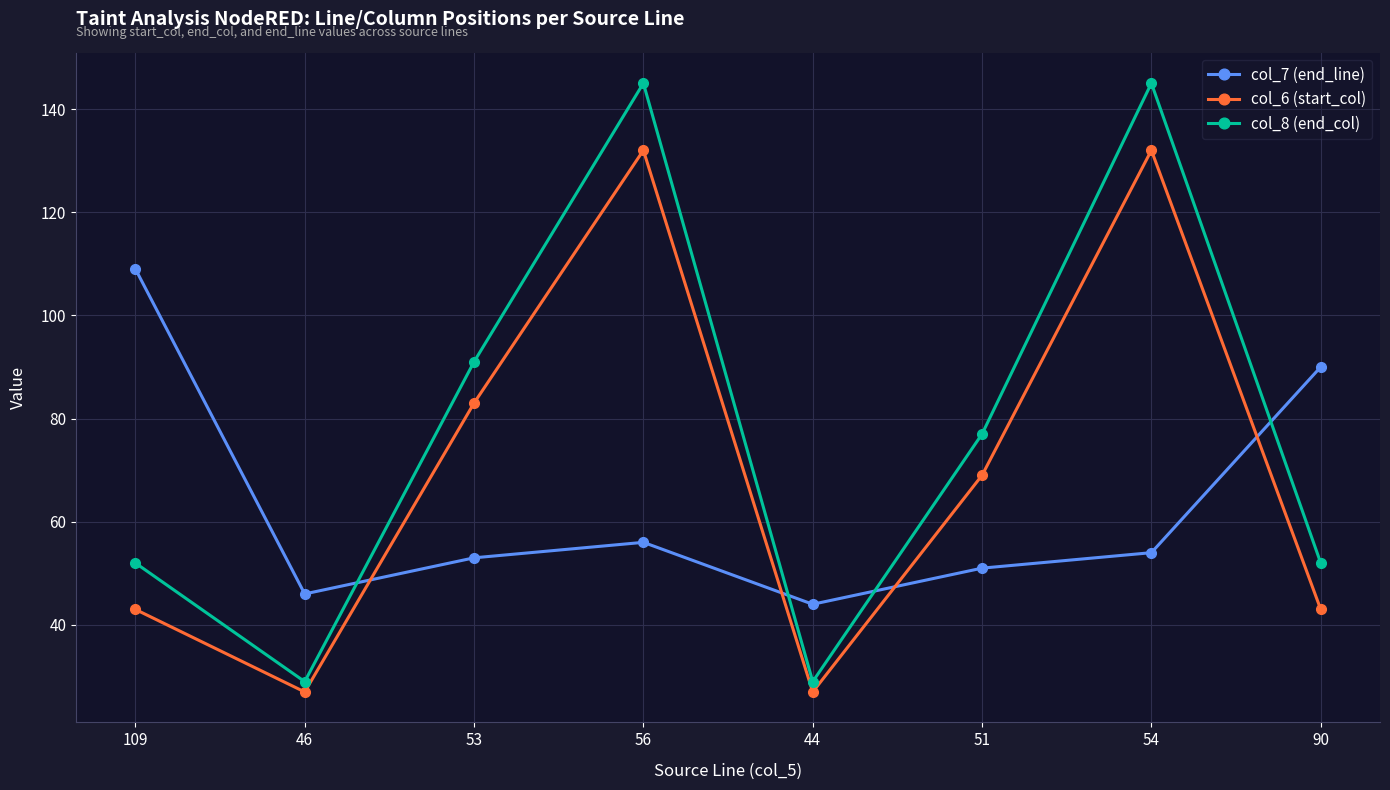

How many data points does each series have?

8